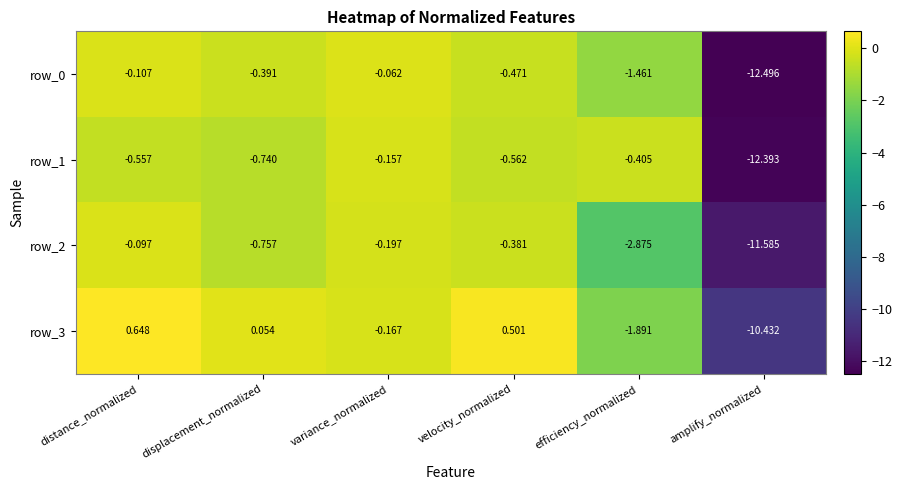

What is the average value of the row_0 series?

-2.5